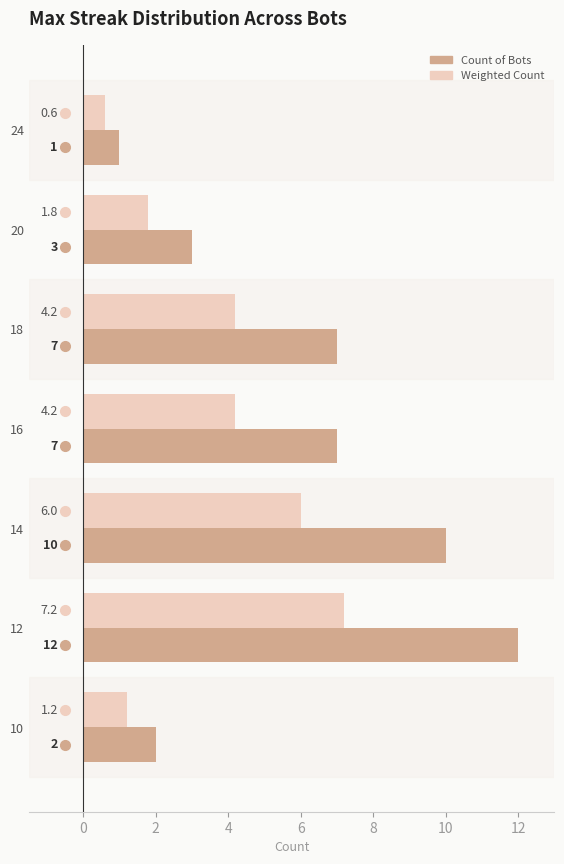

Which category has the lowest value across all series?

24